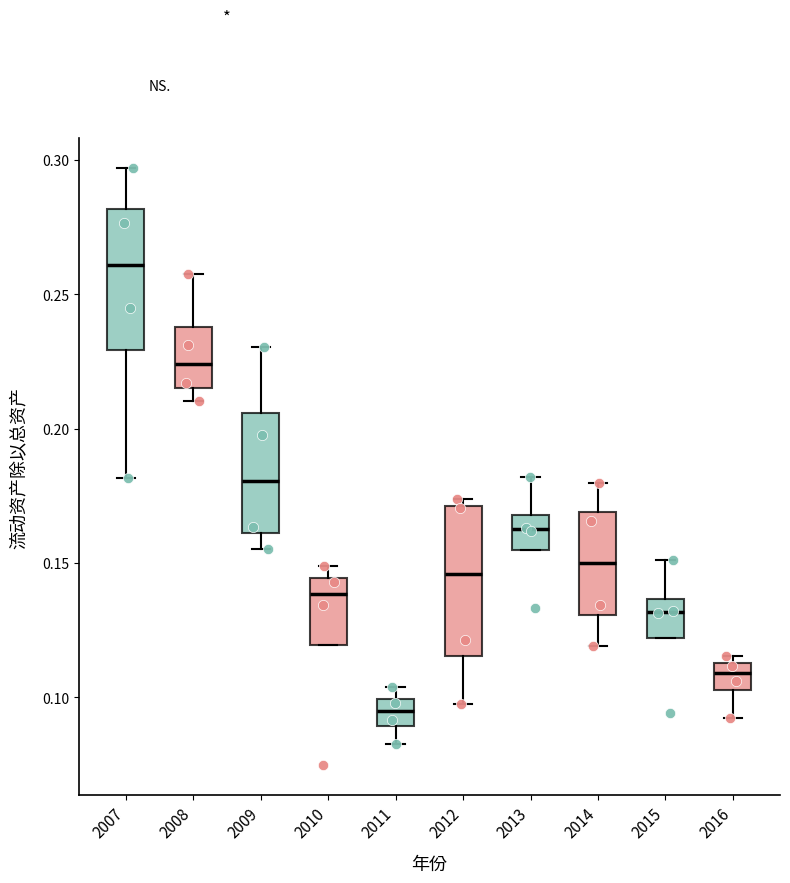

Where is the upper edge of the box at x = 2016 on the y-axis? The values are not printed on the chart, so give them approximately, as read against the axis.

0.115